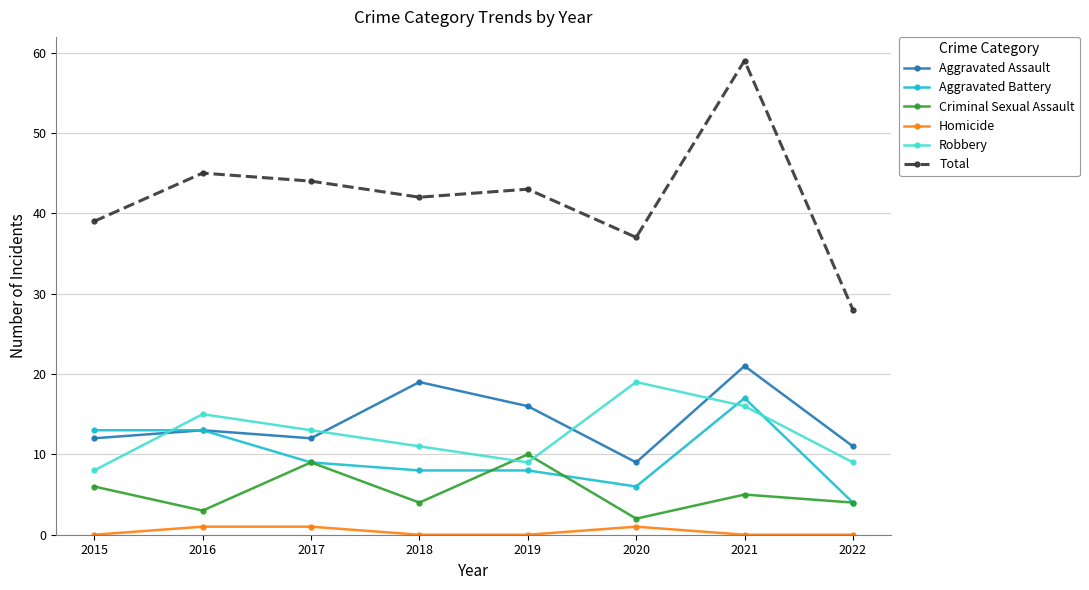

Which series has the largest total across all categories?

Total